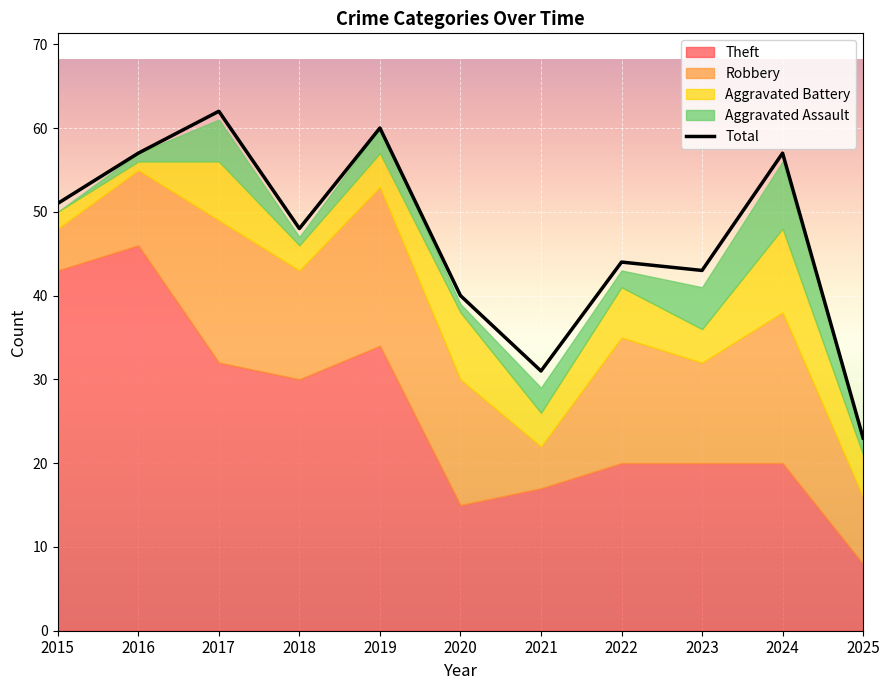

List the labels in order of value, largest first.

2017, 2019, 2016, 2024, 2015, 2018, 2022, 2023, 2020, 2021, 2025